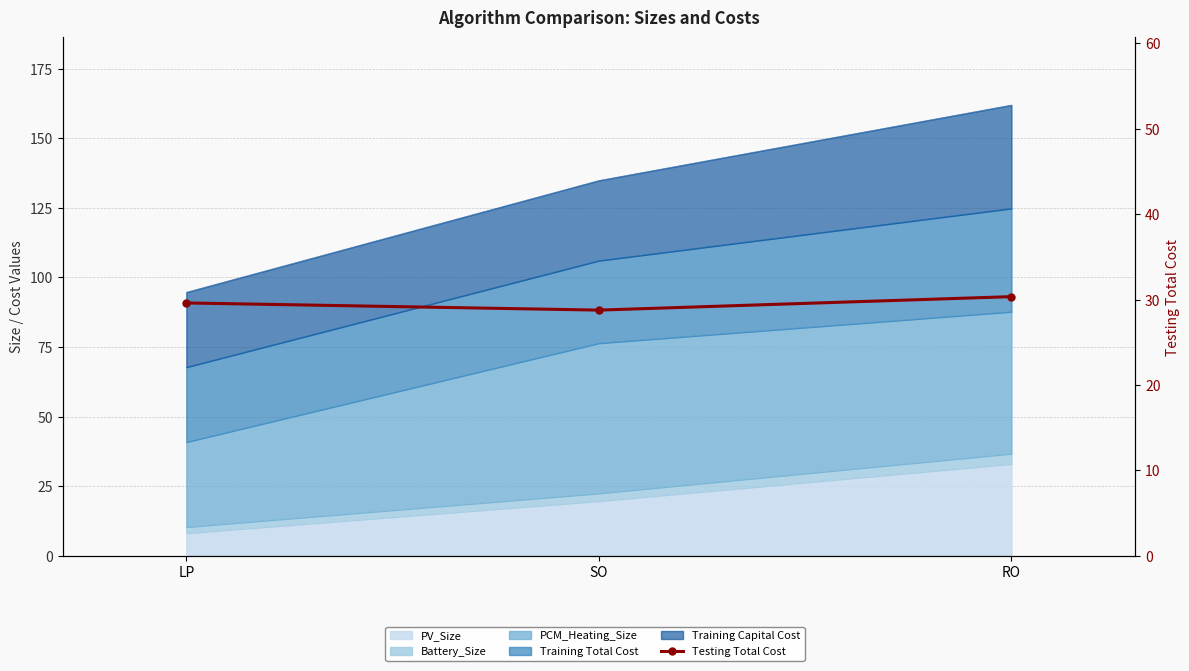

What is the value of the 1st point from the left?

29.6